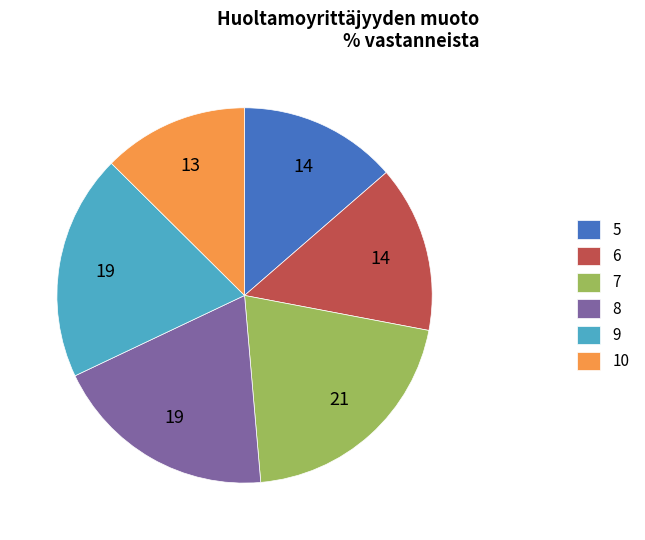

Do 5 and 8 together represent more than half of the pie?

No